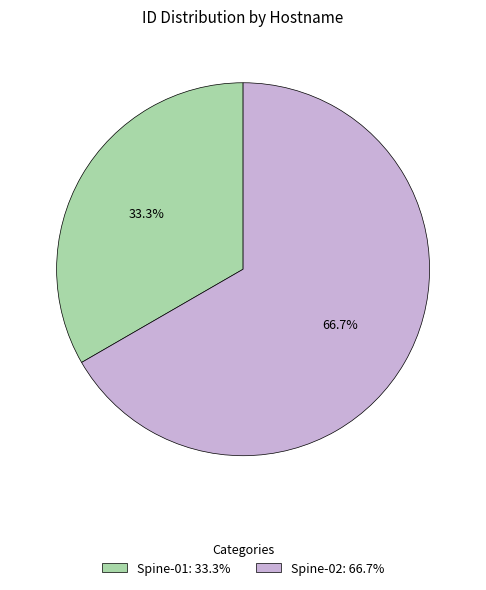

Which has a higher value, Spine-01: 33.3% or Spine-02: 66.7%?

Spine-02: 66.7%